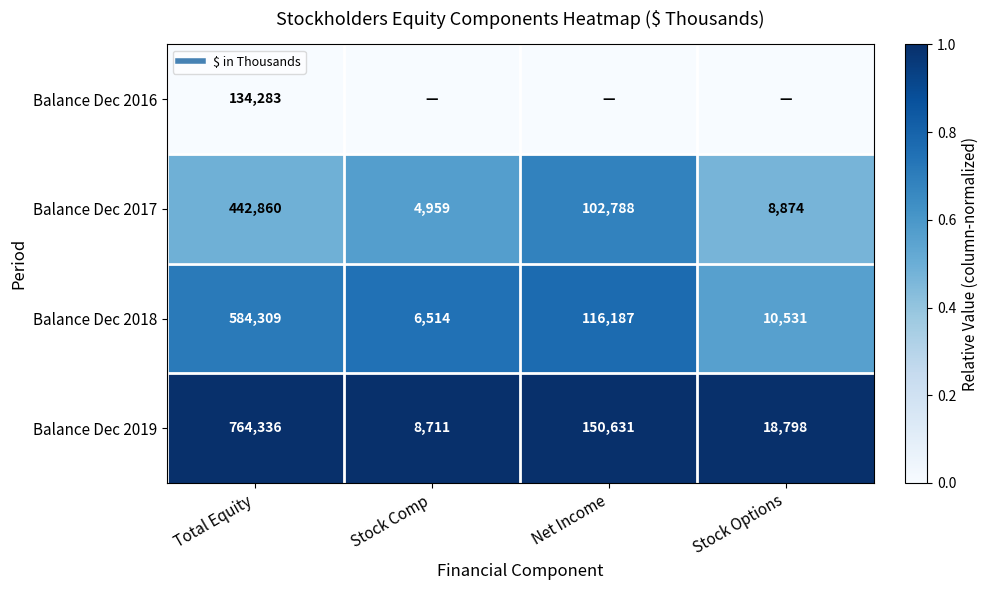

Which category has the lowest value across all series?

Total Equity